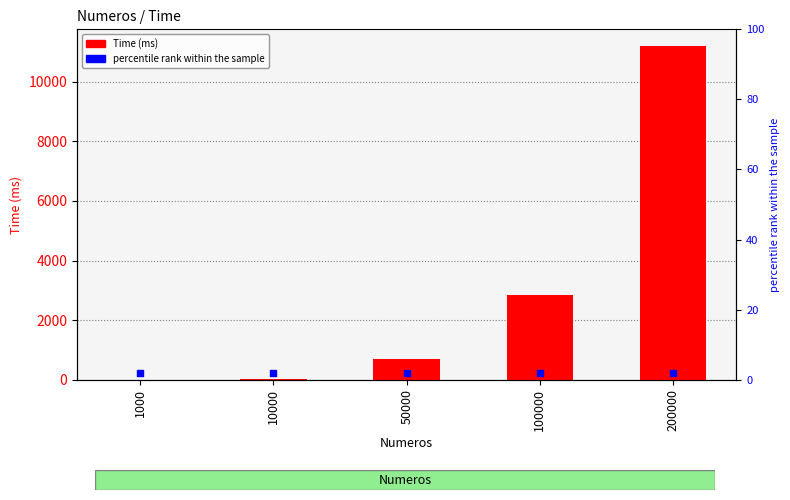

At which category is the sum across all series the highest?

200000